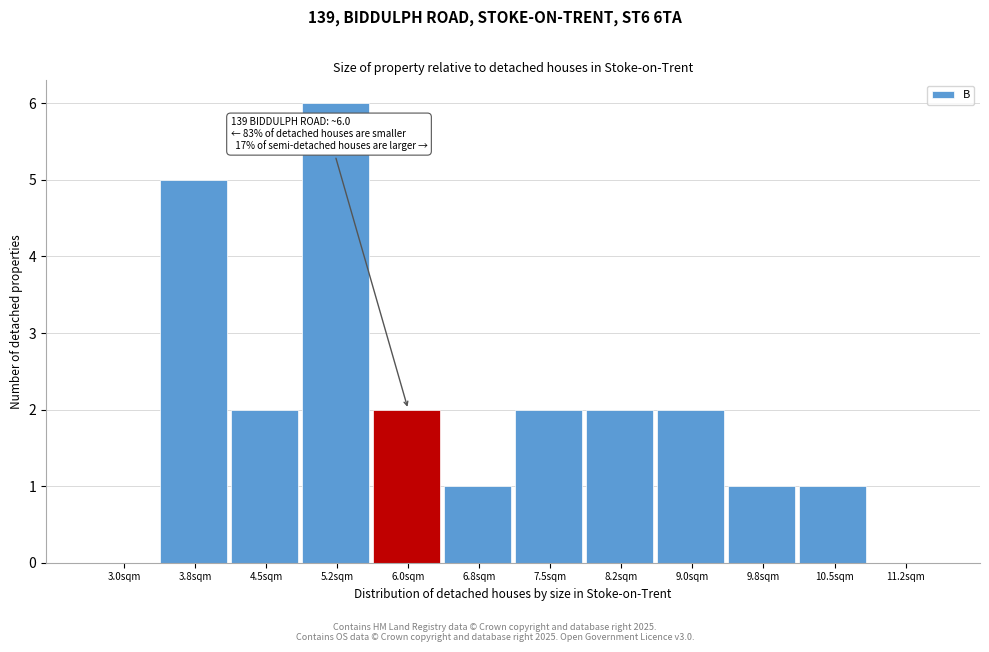

Reading right to left, transcribe all the data shown in this chart.

11.2sqm=0	10.5sqm=1	9.8sqm=1	9.0sqm=2	8.2sqm=2	7.5sqm=2	6.8sqm=1	6.0sqm=2	5.2sqm=6	4.5sqm=2	3.8sqm=5	3.0sqm=0